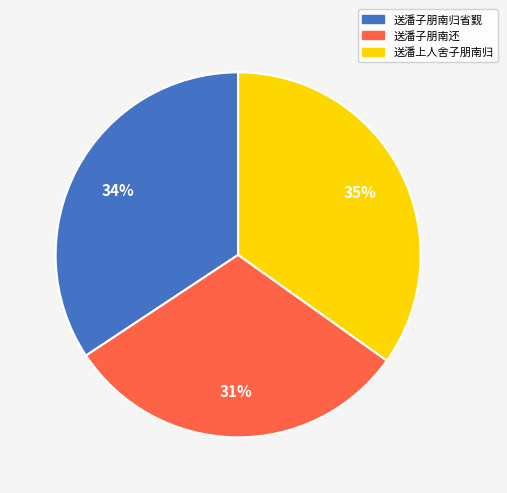

Count the number of slices in the pie.

3